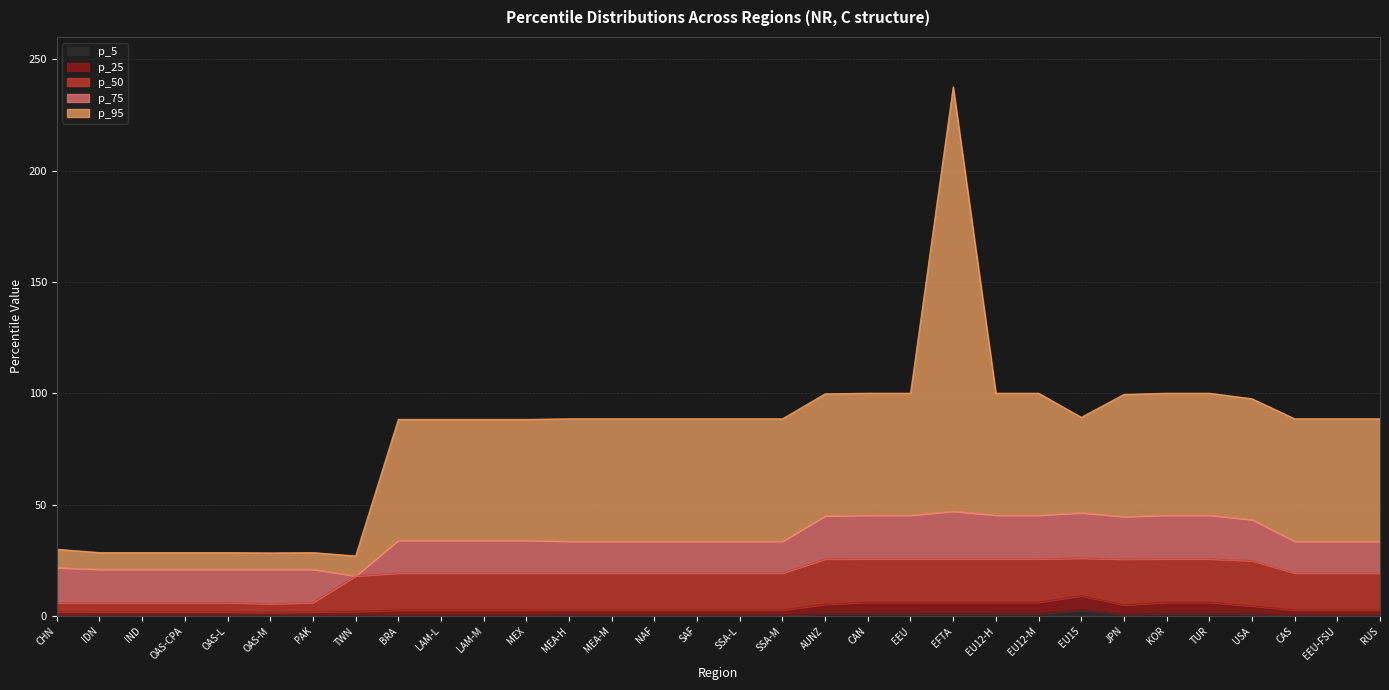

Which series has the largest range (max minus min)?

p_95